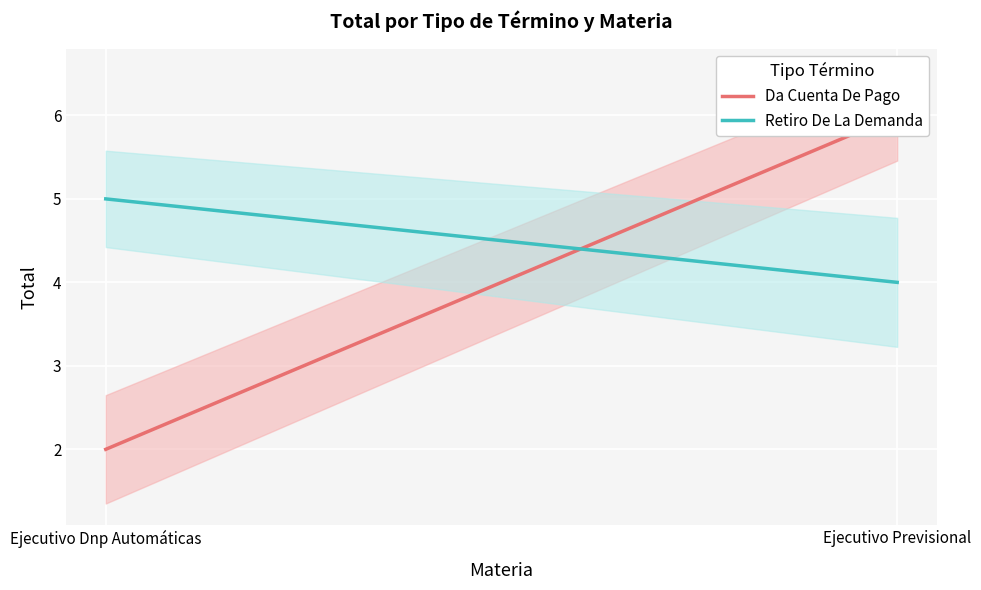

At which category is the sum across all series the highest?

Ejecutivo Previsional